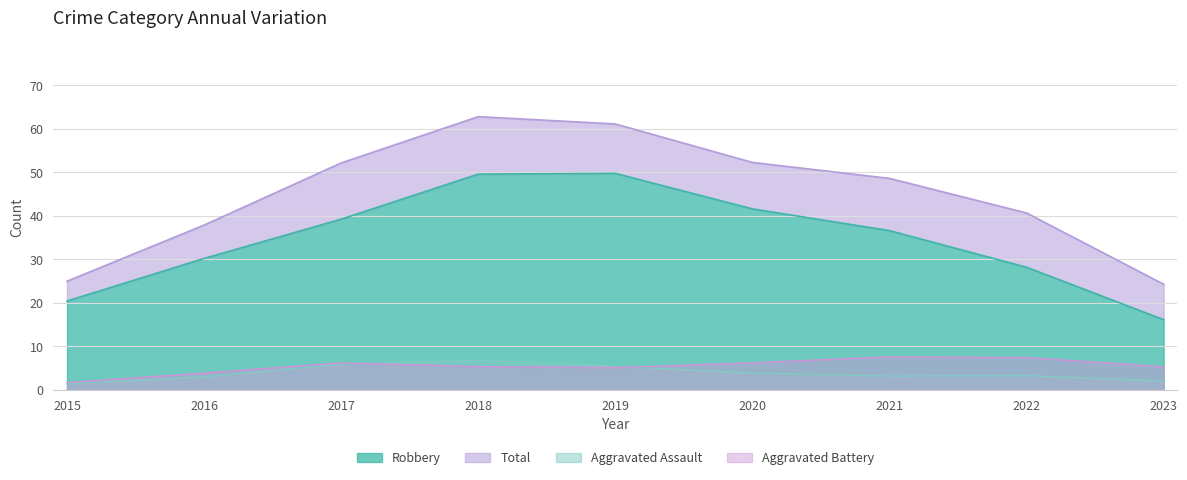

True or false: Total and Aggravated Assault intersect in this chart.

False